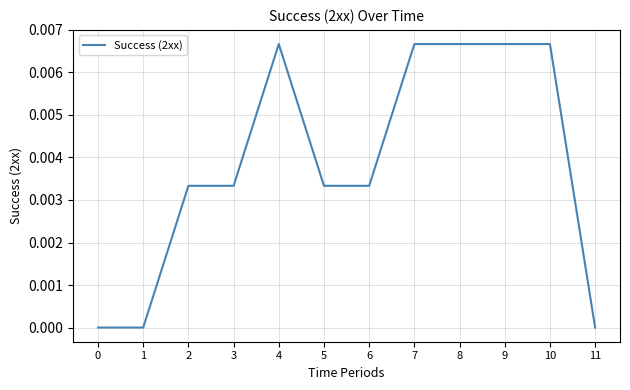

True or false: the data shows 0.0 at 10.

True